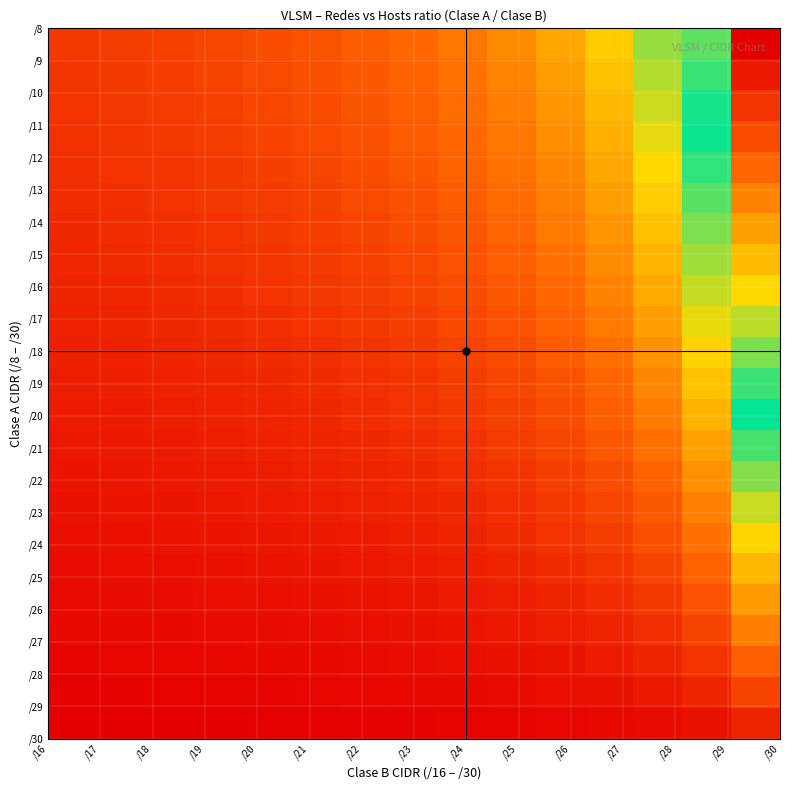

How many data points does each series have?

15